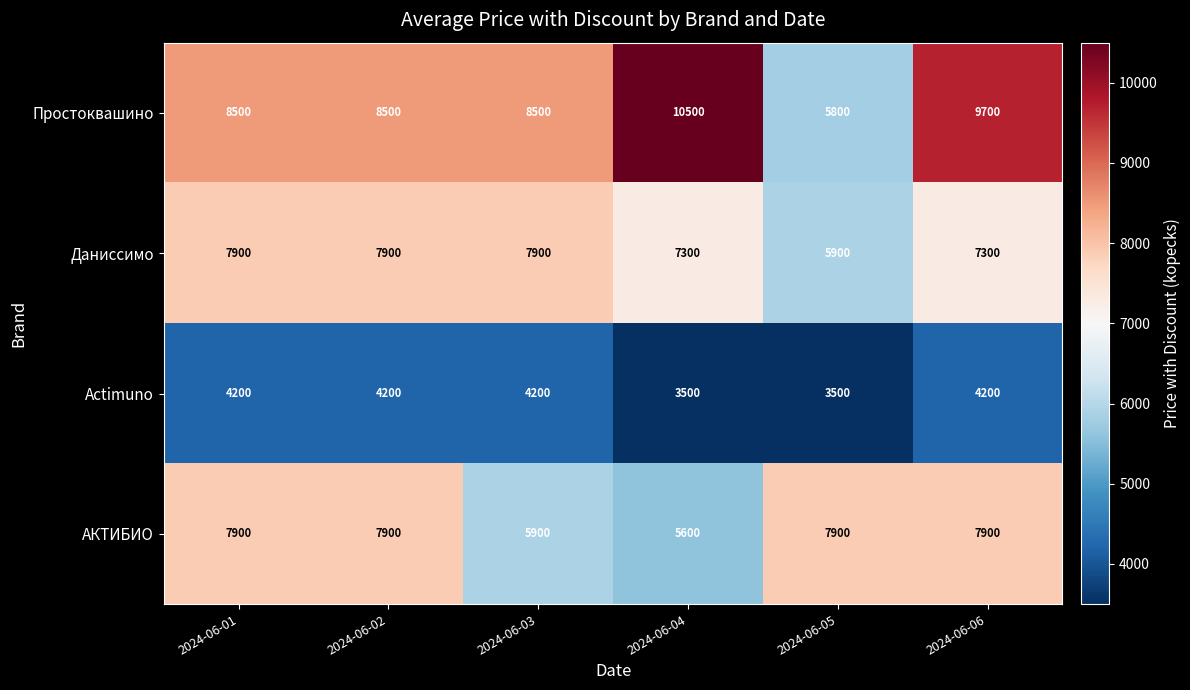

Count the Простоквашино values in the range 8500 to 9700.

4